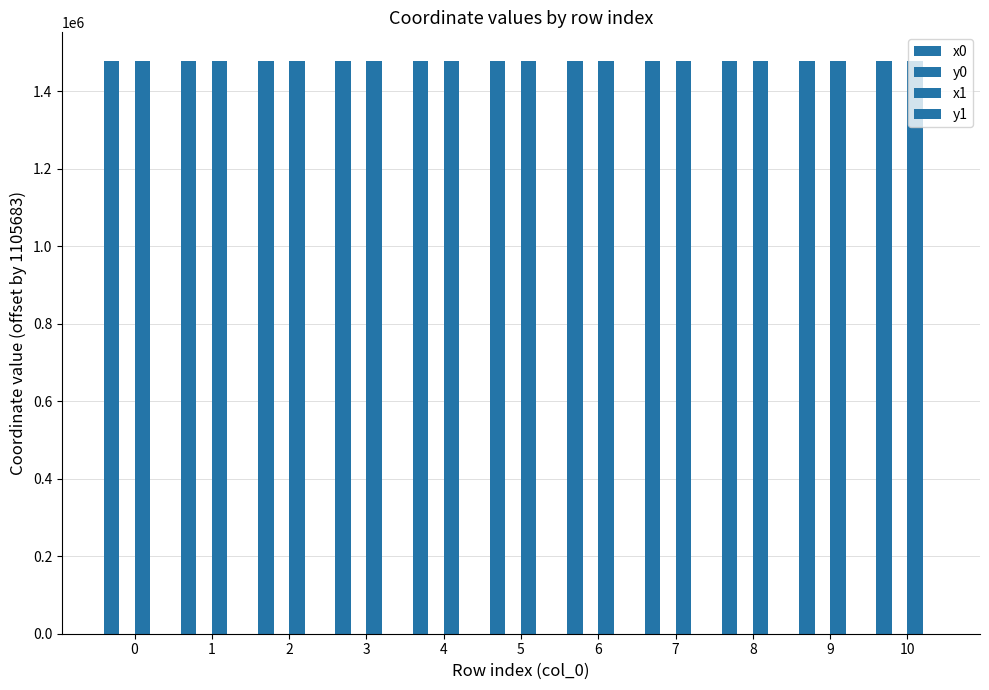

Reading left to right, extract all data points from this chart.

x0: 0=1477835.0	1=1477835.0	2=1477812.8	3=1477858.5	4=1477858.5	5=1477785.1	6=1477824.5	7=1477808.1	8=1477790.4	9=1477785.1	10=1477798.2
y0: 0=84.4	1=84.4	2=97.3	3=68.7	4=68.7	5=115.9	6=0.0	7=9.5	8=15.3	9=115.9	10=126.9
x1: 0=1477812.8	1=1477836.5	2=1477793.7	3=1477864.6	4=1477811.6	5=1477787.7	6=1477821.6	7=1477809.6	8=1477808.1	9=1477787.3	10=1477818.9
y1: 0=97.3	1=83.5	2=108.3	3=64.6	4=8.1	5=114.1	6=3.3	7=9.1	8=9.5	9=117.6	10=118.9